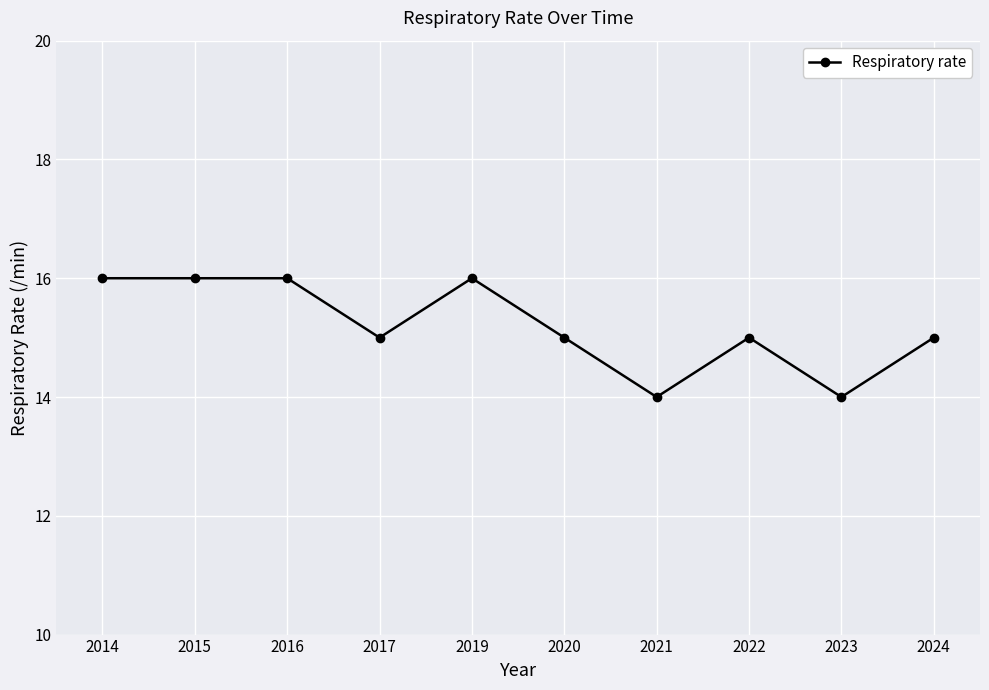

Is it true that the value at 2020 is 25?

False